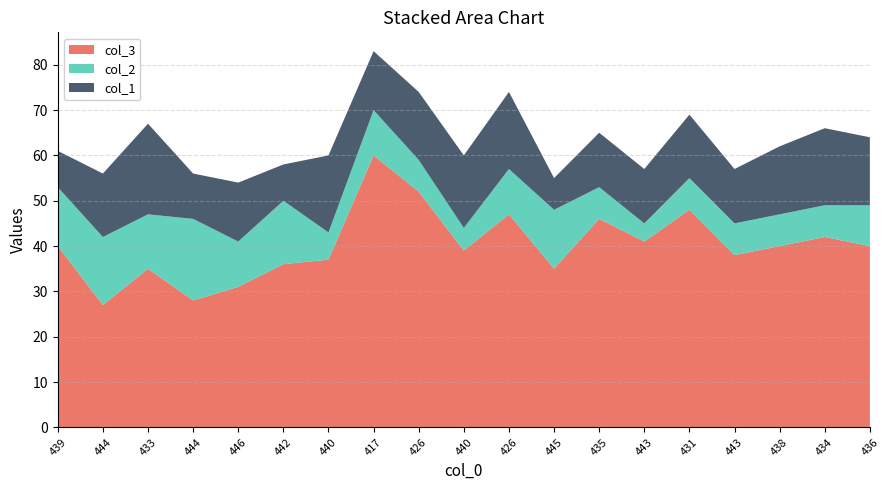

Reading left to right, extract all data points from this chart.

col_3: 439=40	444=27	433=35	444=28	446=31	442=36	440=37	417=60	426=52	440=39	426=47	445=35	435=46	443=41	431=48	443=38	438=40	434=42	436=40
col_2: 439=13	444=15	433=12	444=18	446=10	442=14	440=6	417=10	426=7	440=5	426=10	445=13	435=7	443=4	431=7	443=7	438=7	434=7	436=9
col_1: 439=8	444=14	433=20	444=10	446=13	442=8	440=17	417=13	426=15	440=16	426=17	445=7	435=12	443=12	431=14	443=12	438=15	434=17	436=15